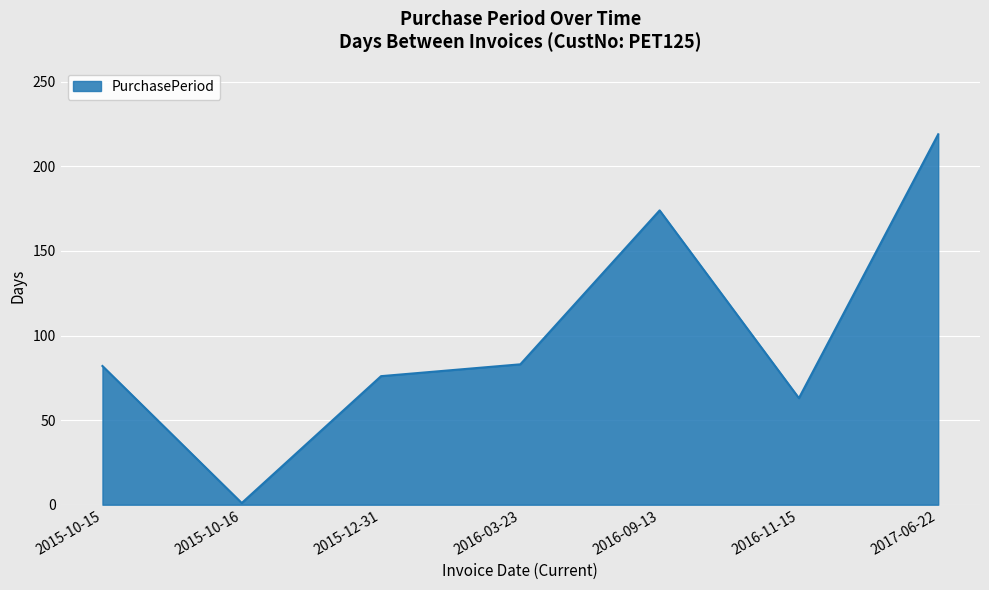

Which has a higher value, 2017-06-22 or 2015-10-15?

2017-06-22